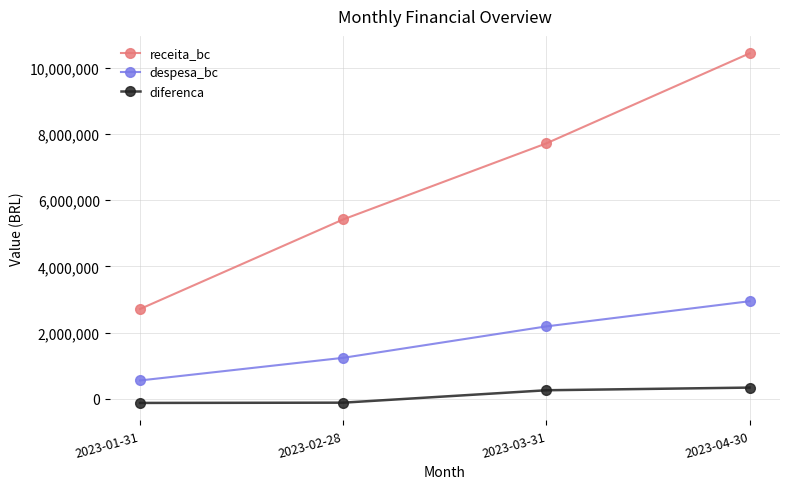

True or false: despesa_bc and receita_bc cross at least once.

False